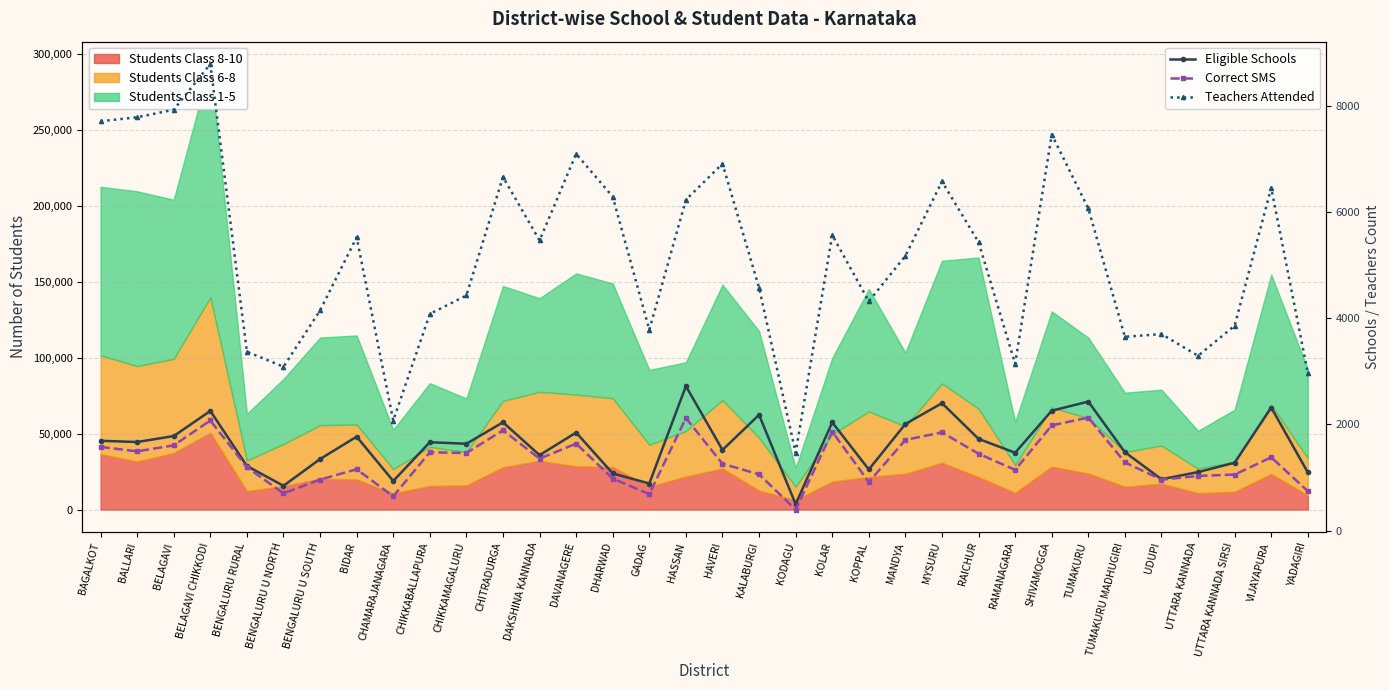

What is the difference between the highest and lowest values at CHAMARAJANAGARA?

1426